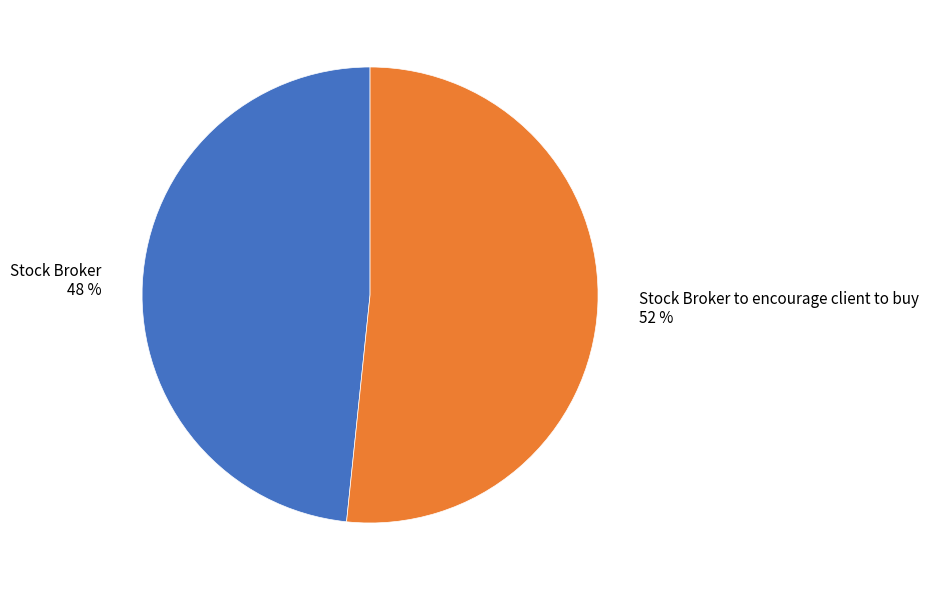

To the nearest percent, what portion does Stock Broker 48 % represent?

48%